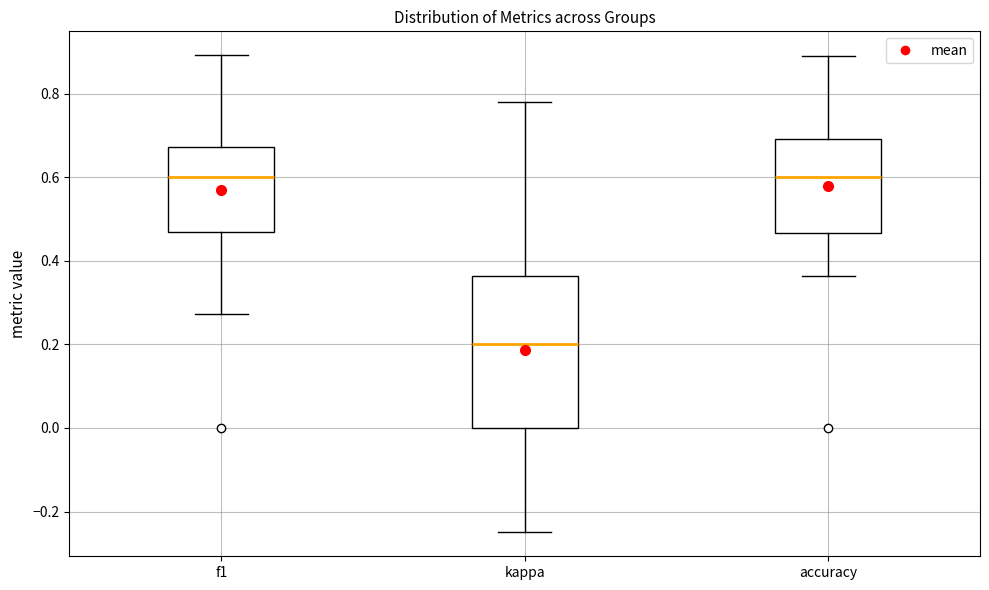

Reading left to right, transcribe this box plot: for each box, give where its median line is, the range the box spans, and where its two whiskers end, as read against the y-axis. The values are not printed on the chart, so give them approximately, as read against the axis.

f1: median 0.60, box 0.46 to 0.68, whiskers 0.28 to 0.90
kappa: median 0.20, box 0.00 to 0.36, whiskers -0.24 to 0.78
accuracy: median 0.60, box 0.46 to 0.70, whiskers 0.36 to 0.88